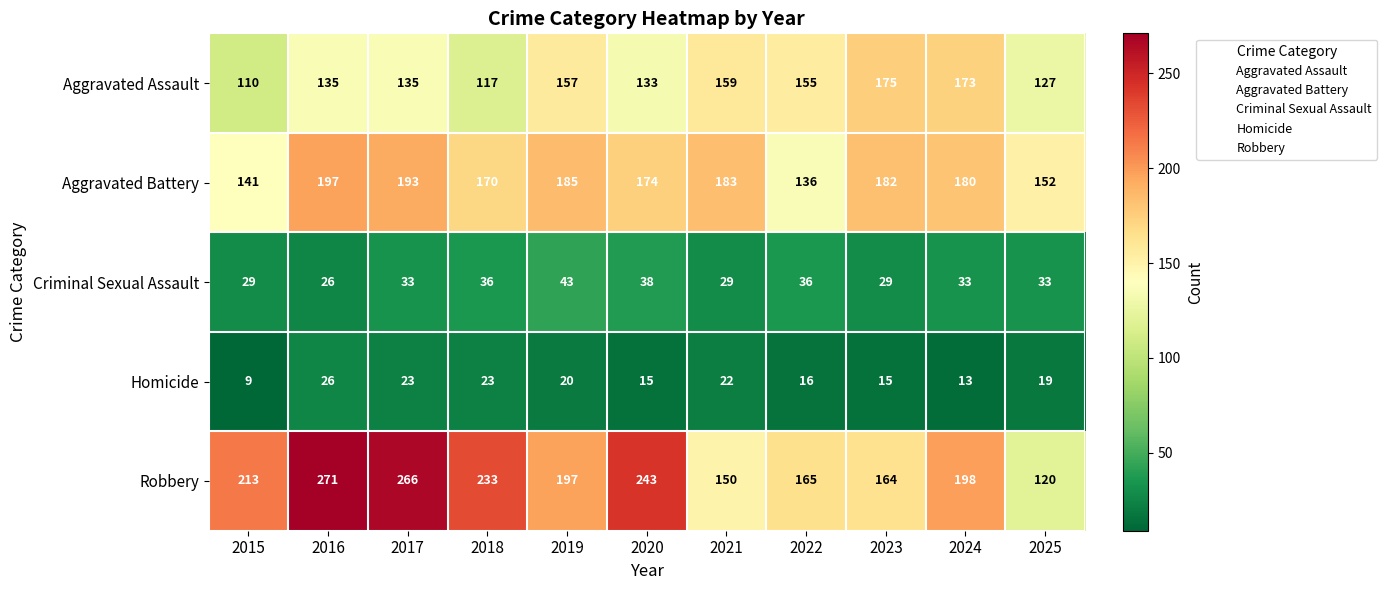

Which series changed the most between 2015 and 2024?

Aggravated Assault